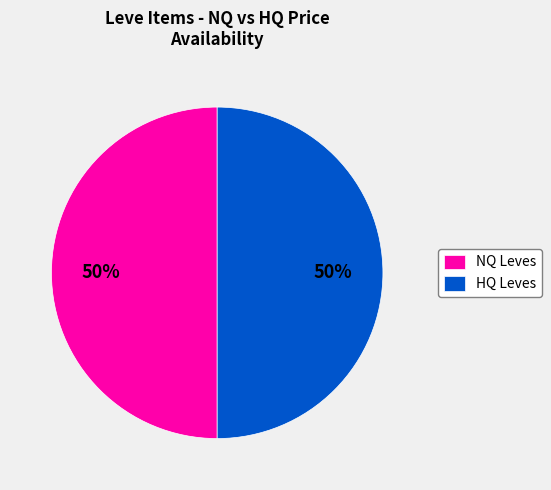

Approximately how many times larger is the value at NQ Leves compared to HQ Leves?

1.0